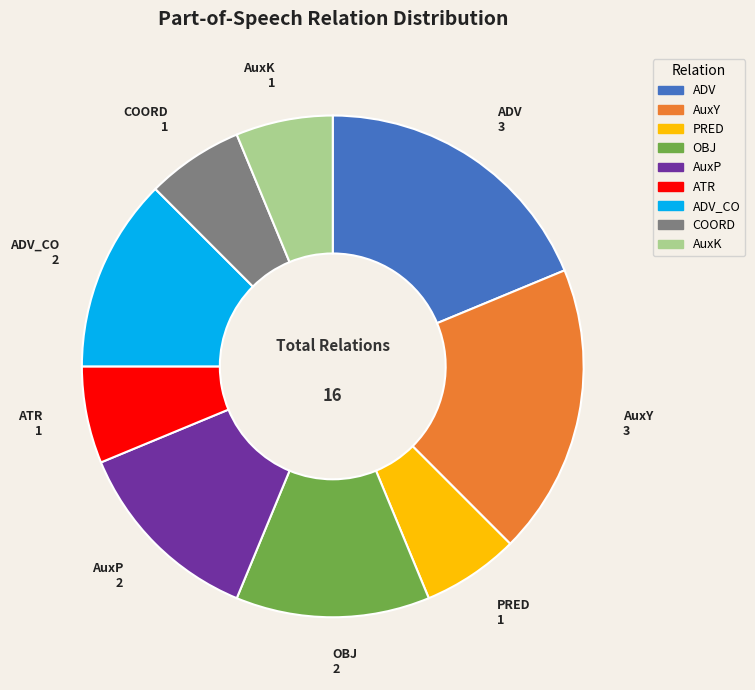

Is there any slice that represents more than half of the pie?

No